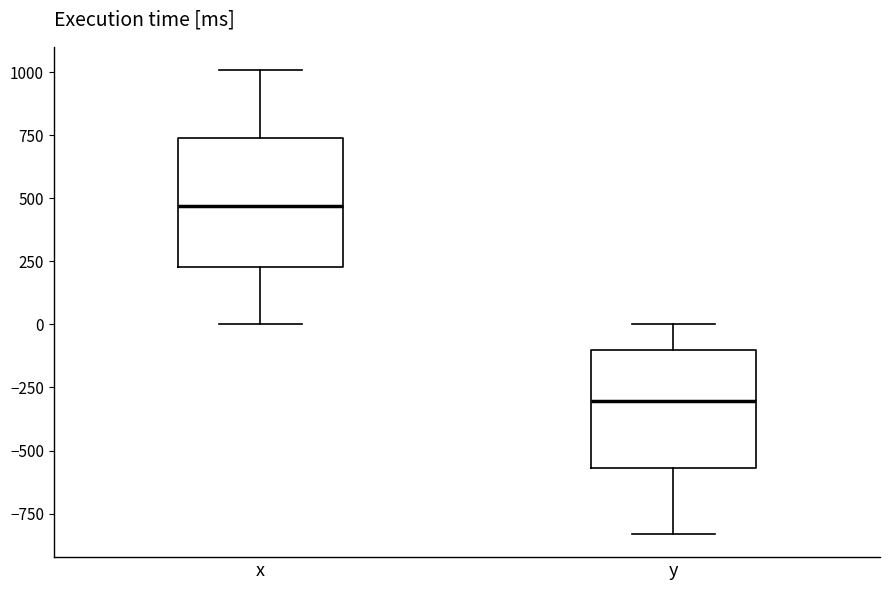

Reading left to right, transcribe this box plot: for each box, give where its median line is, the range the box spans, and where its two whiskers end, as read against the y-axis. The values are not printed on the chart, so give them approximately, as read against the axis.

x: median 450, box 250 to 750, whiskers 0 to 1000
y: median -300, box -550 to -100, whiskers -850 to 0